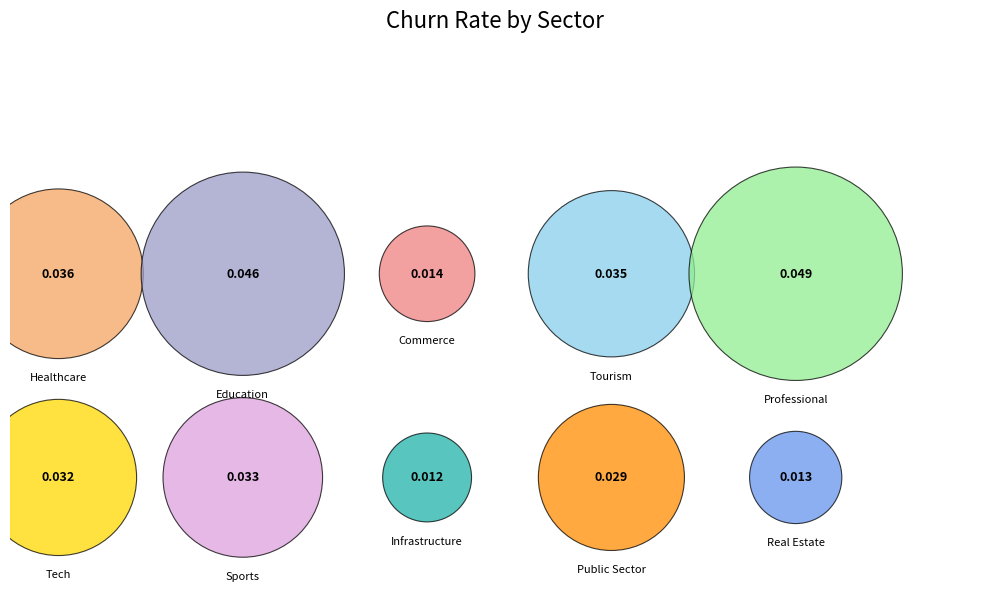

True or false: Commerce accounts for 19% of the total.

False